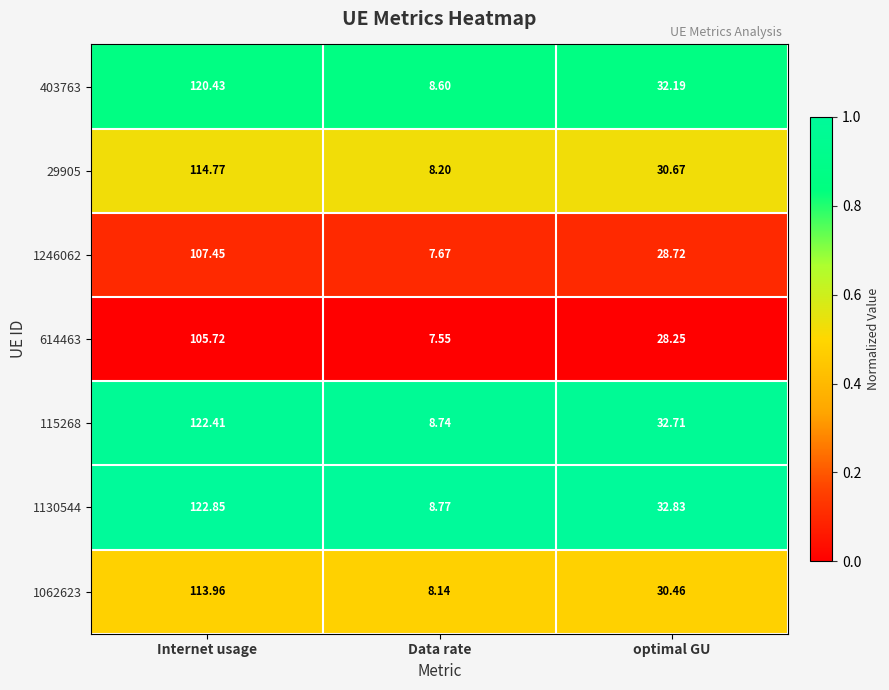

Is the value of 1246062 at Internet usage greater than the value of 403763 at optimal GU?

Yes